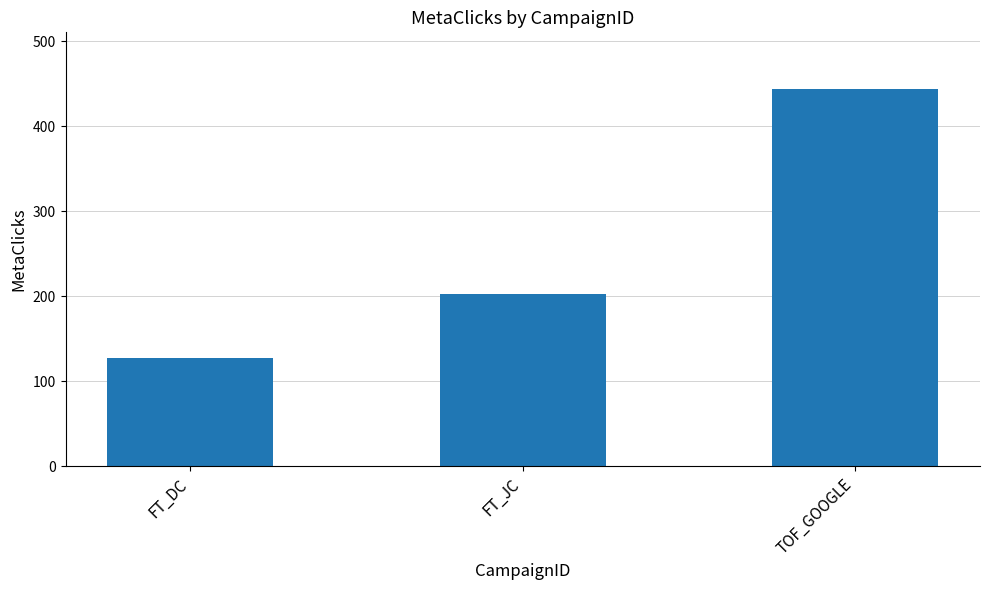

What is the label of the 1st bar from the left?

FT_DC